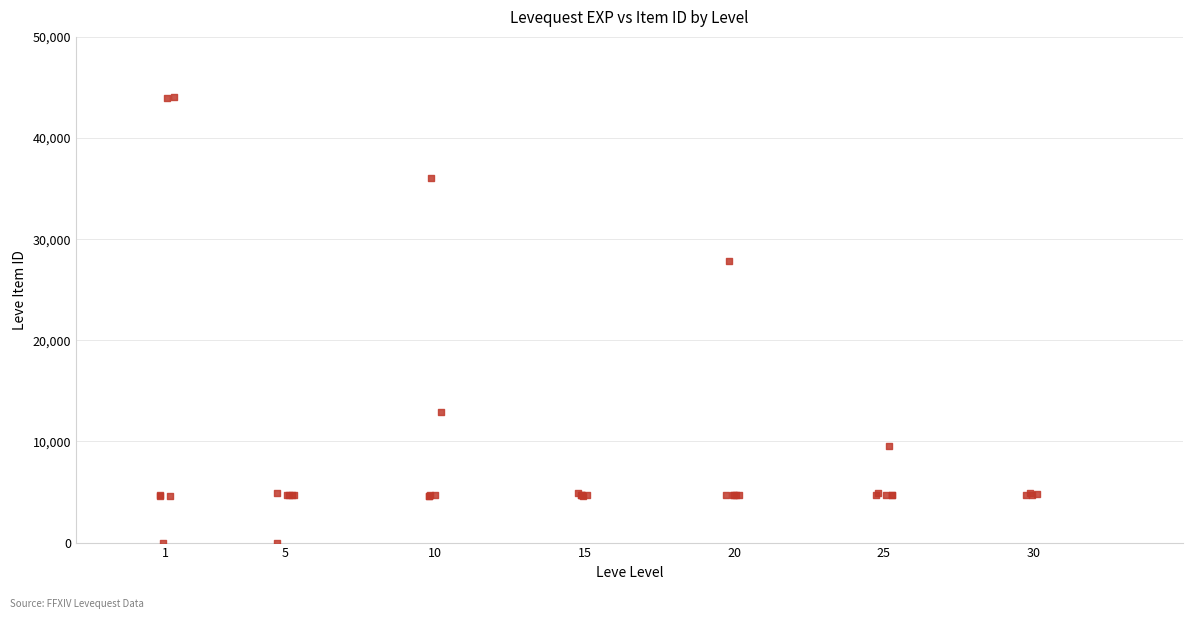

What Y value in the scatter plot is closest to 22048?

27884